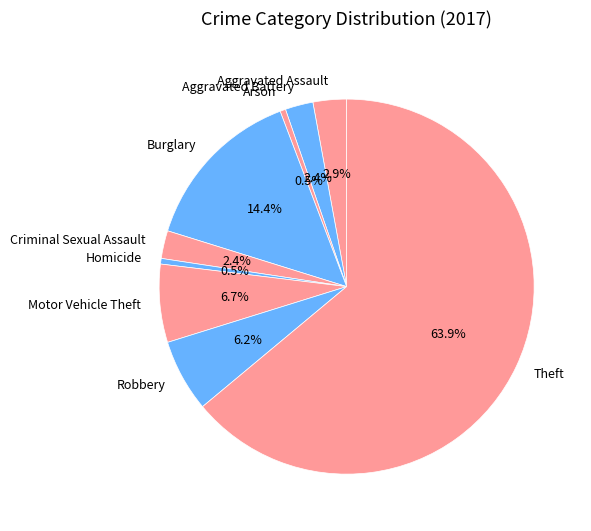

The Aggravated Battery slice represents 2% of the pie. True or false?

True